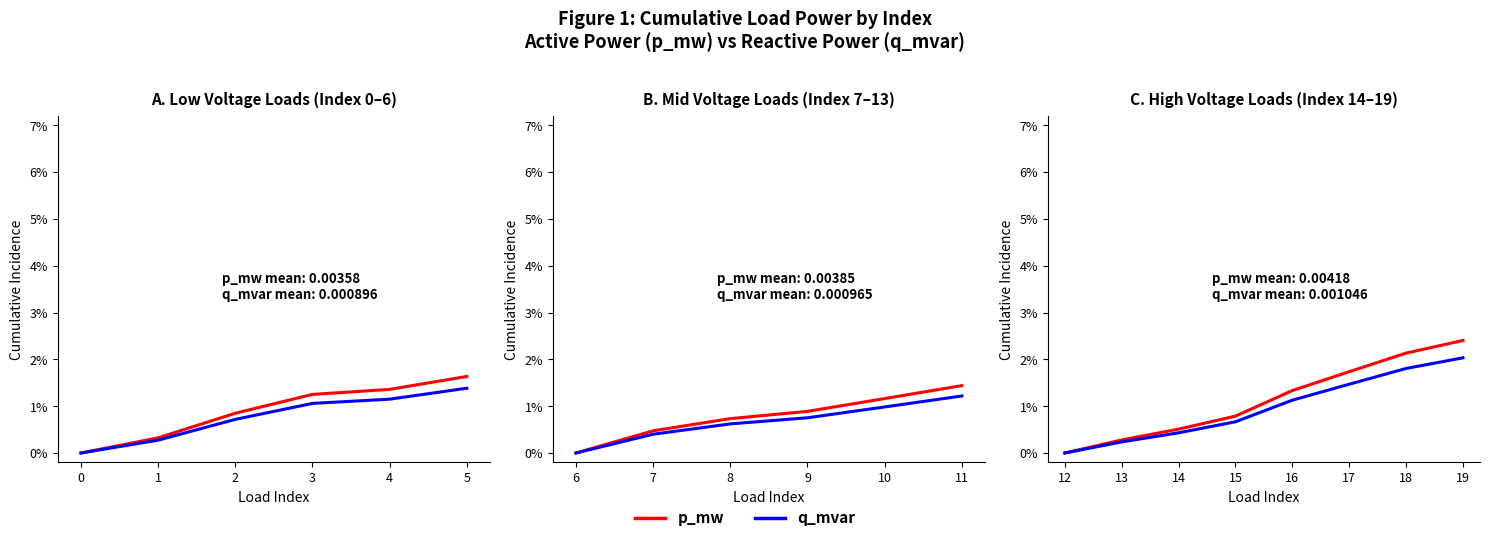

List the series in order of their overall mean, highest first.

p_mw, q_mvar